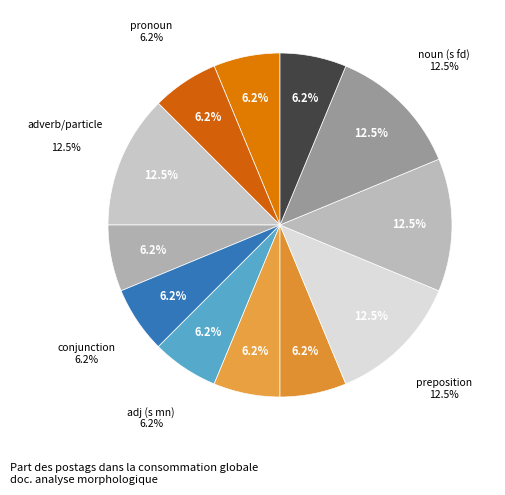

Is there a majority slice in this chart?

No